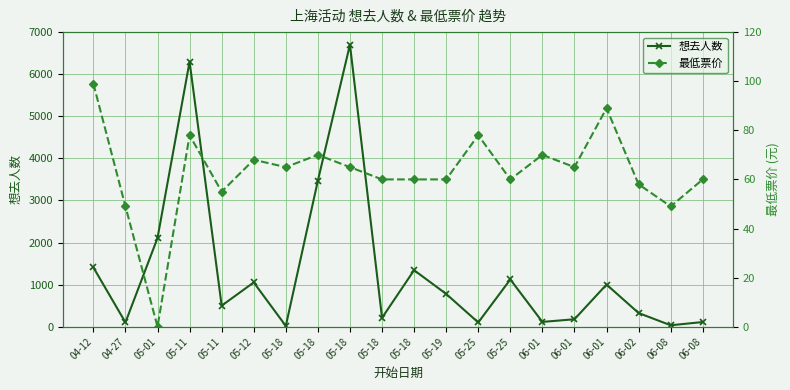

Where do 想去人数 and 最低票价 first cross each other?

05-12 and 05-18